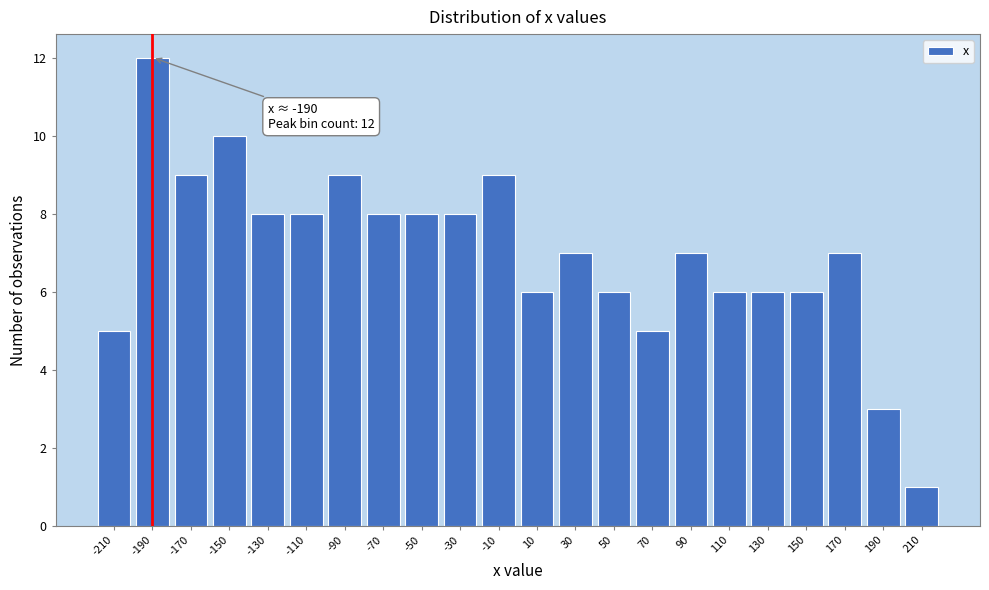

Which range on the x-axis has the tallest bar?

-200 to -180